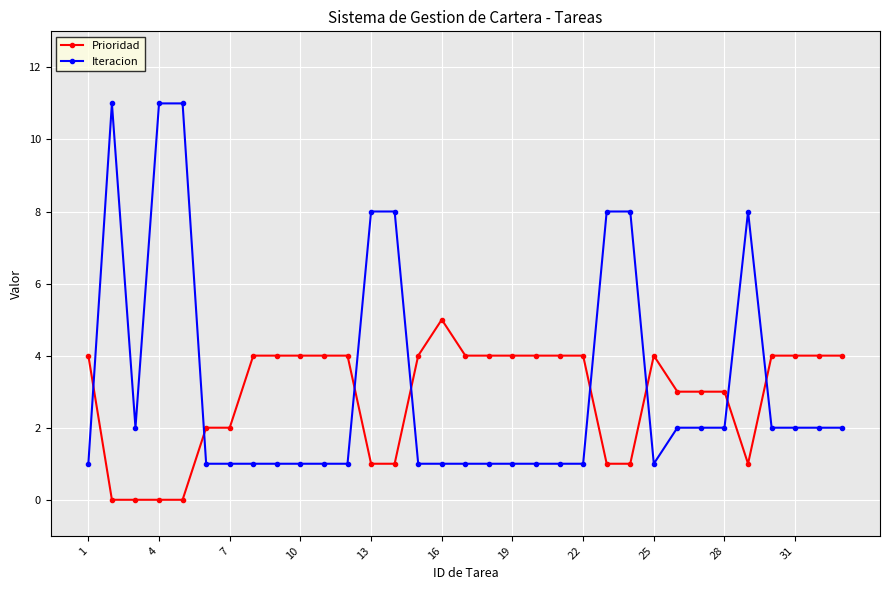

List the series in order of their overall mean, highest first.

Iteracion, Prioridad